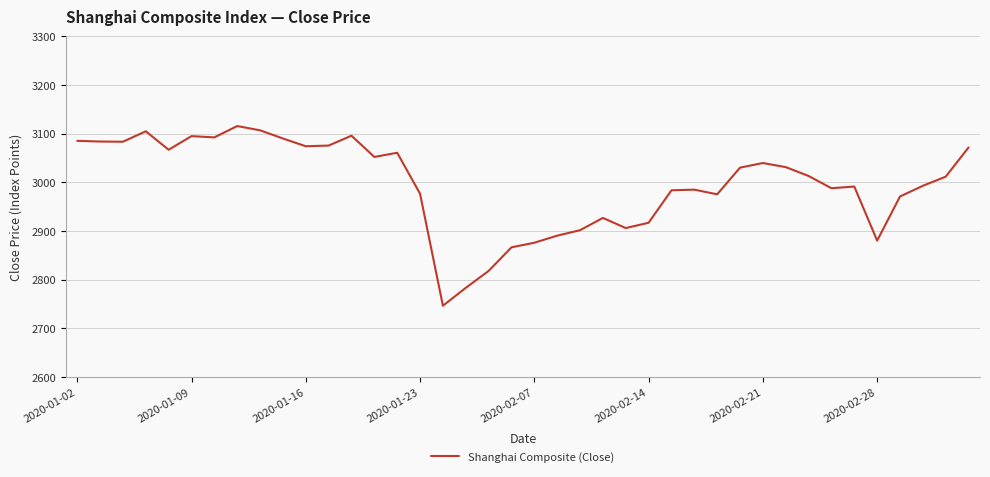

What is the difference between the maximum and minimum values?

369.0